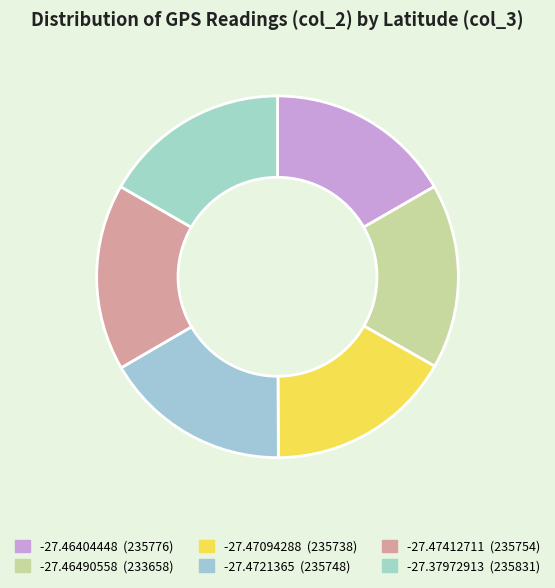

Is the sum of -27.46490558 and -27.37972913 greater than half?

No